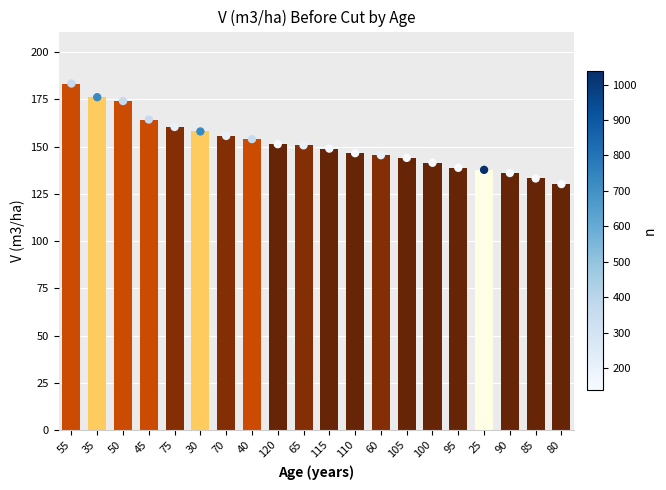

Which has a higher value, 45 or 110?

45